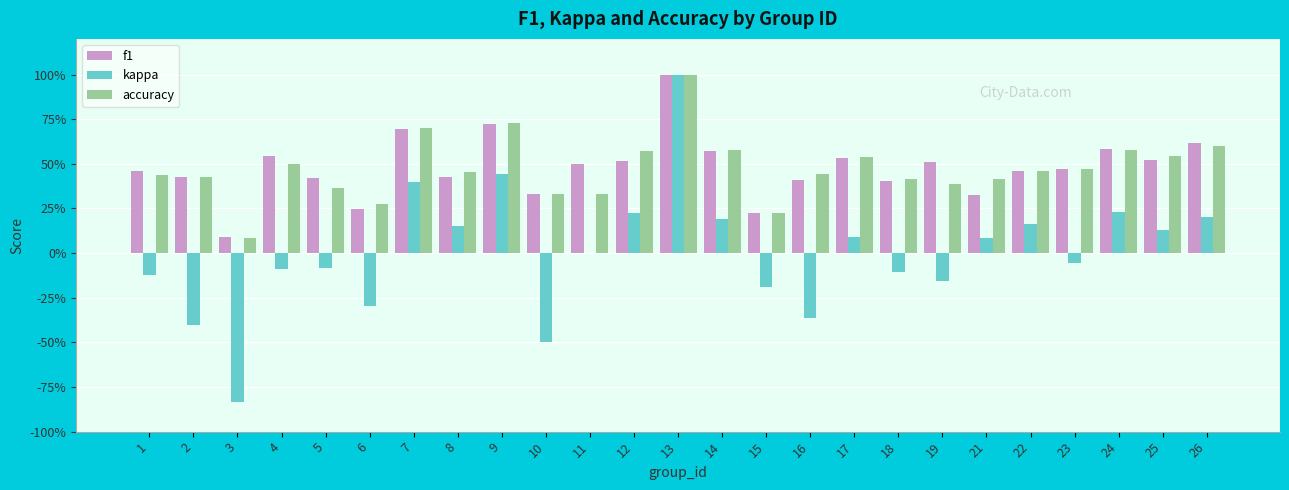

What is the spread (max minus min) of values at 10?

0.8